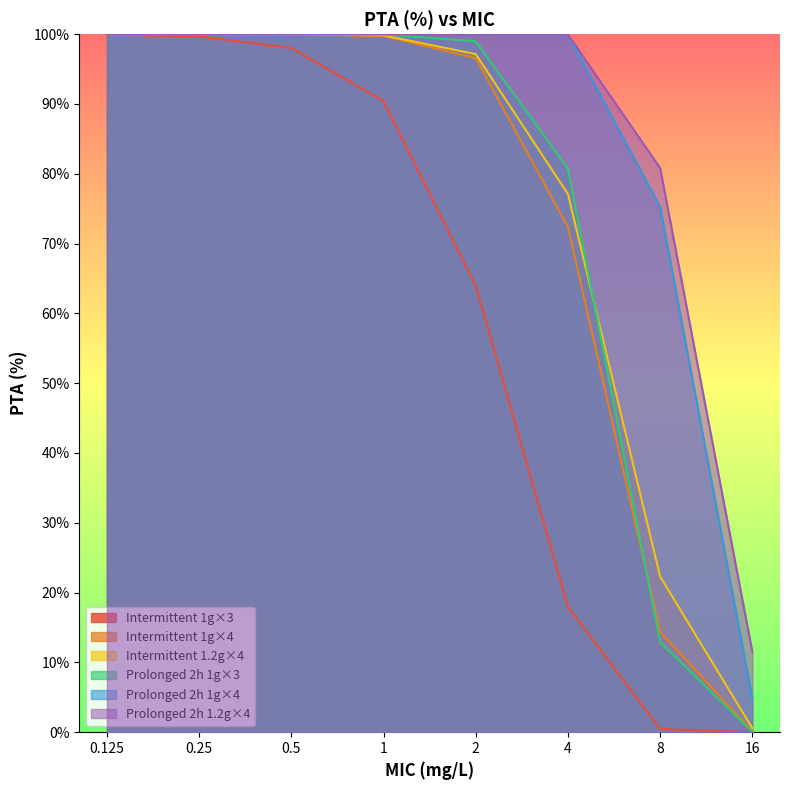

What is the label of the 8th point from the left?

16